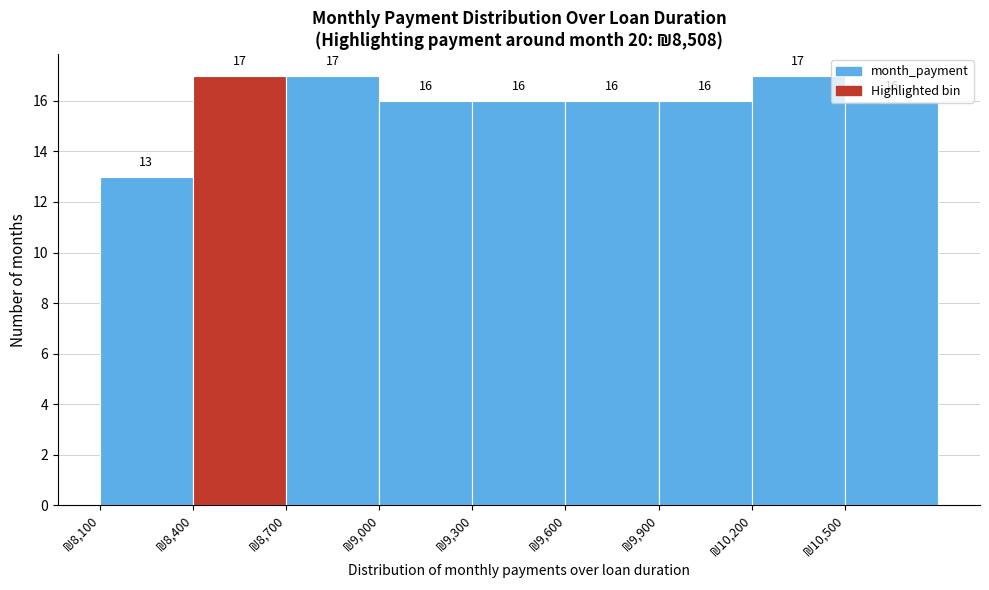

Reading left to right, transcribe this chart: for each bar, give the range it covers on the x-axis and its height.

8100 to 8400: 13
8400 to 8700: 17
8700 to 9000: 17
9000 to 9300: 16
9300 to 9600: 16
9600 to 9900: 16
9900 to 10200: 16
10200 to 10500: 17
10500 to 10800: 16